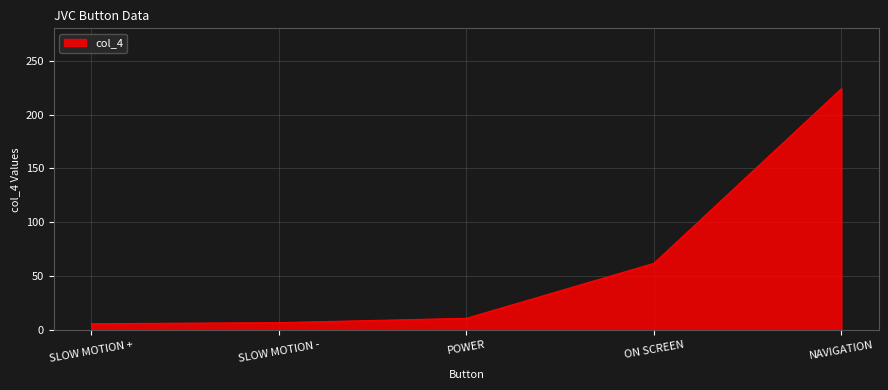

Is it true that the value at ON SCREEN is 62?

True